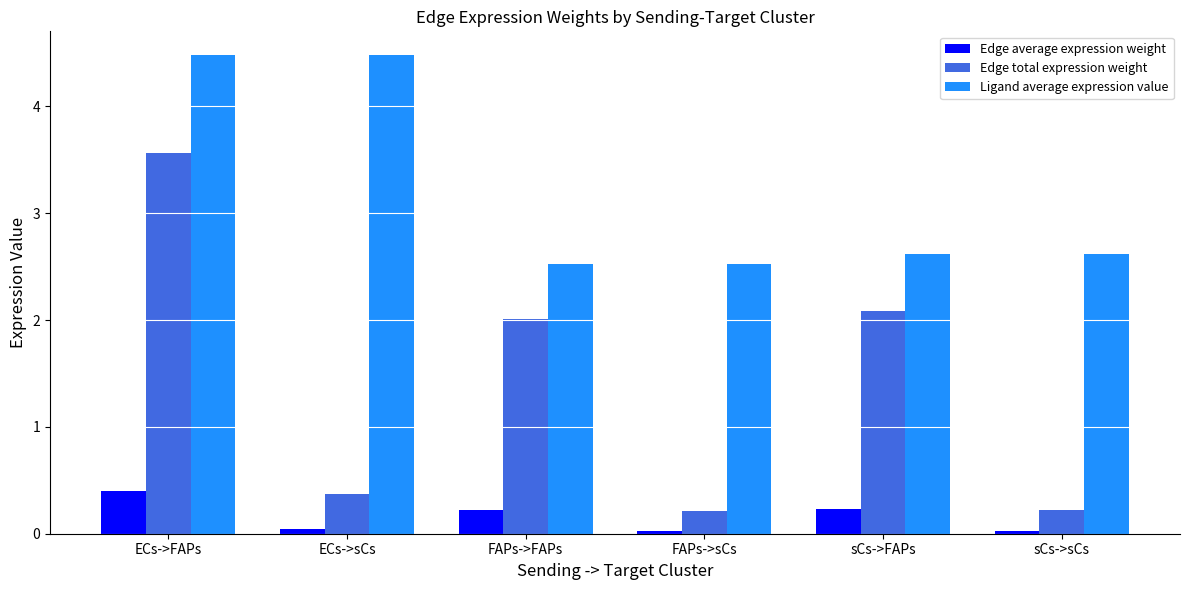

How many groups of bars are there?

6